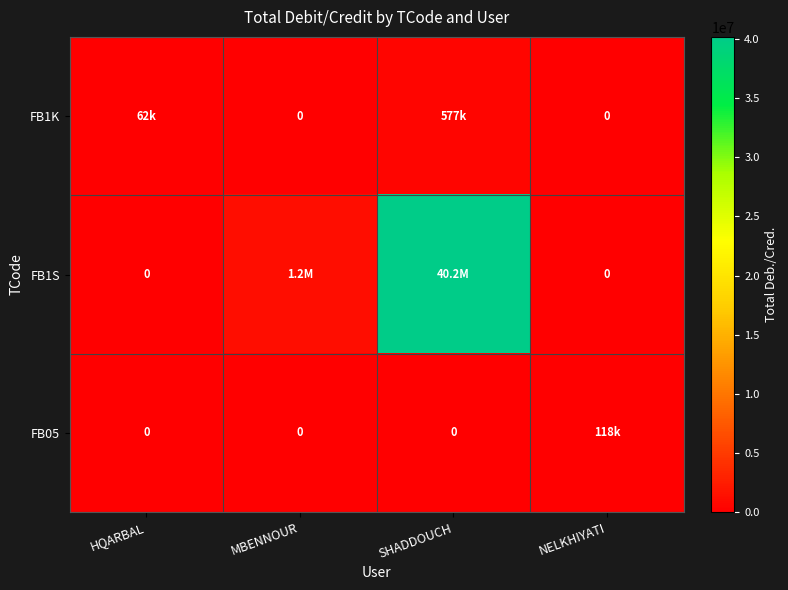

What is the greatest value displayed?

40169981.2